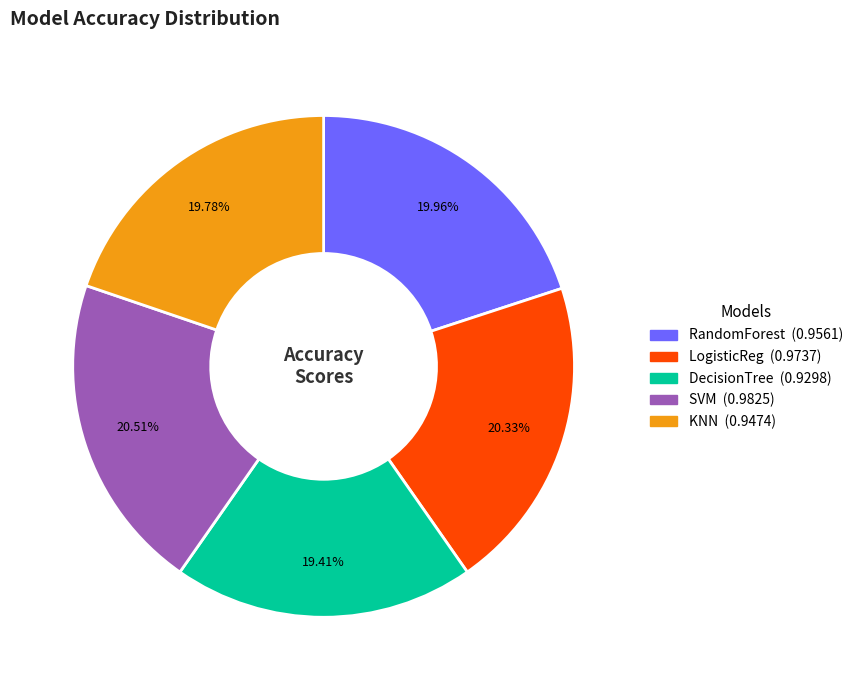

What is the total percentage of SVM and DecisionTree?

39.9%